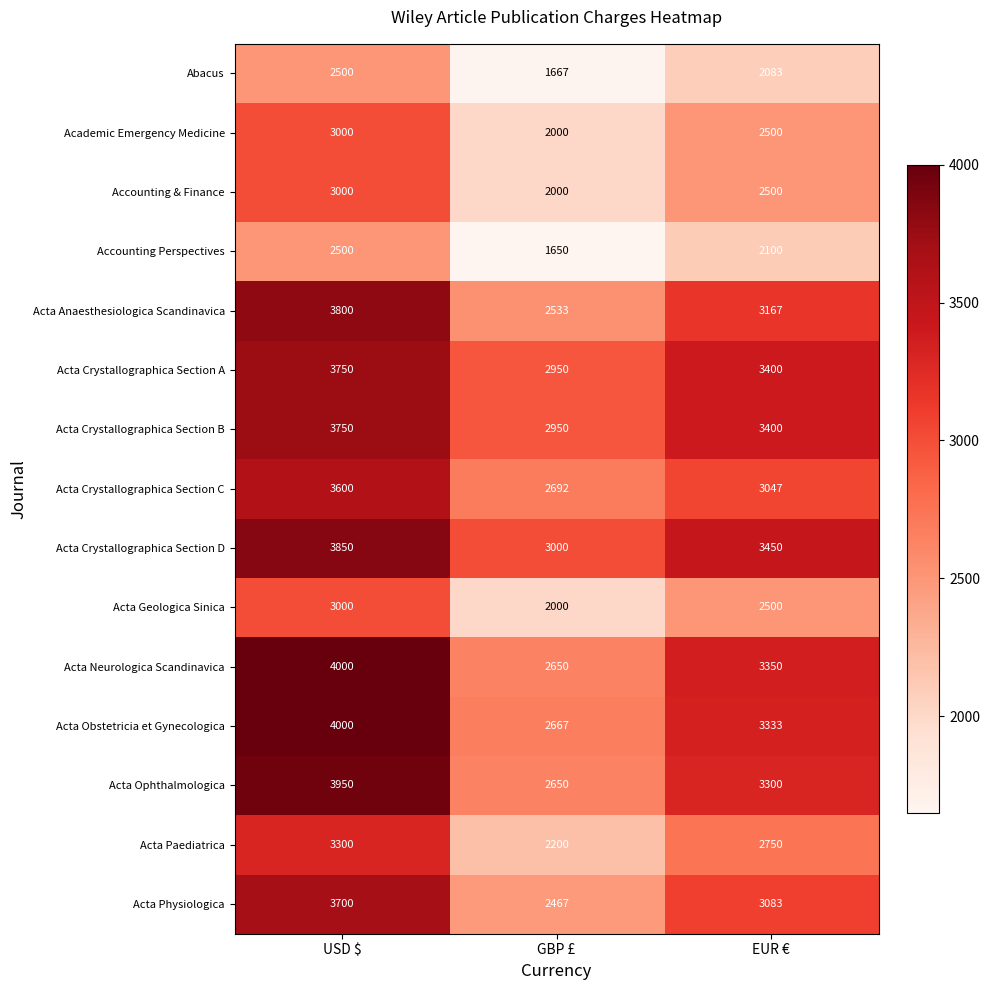

Which label corresponds to the smallest value in the chart?

GBP £